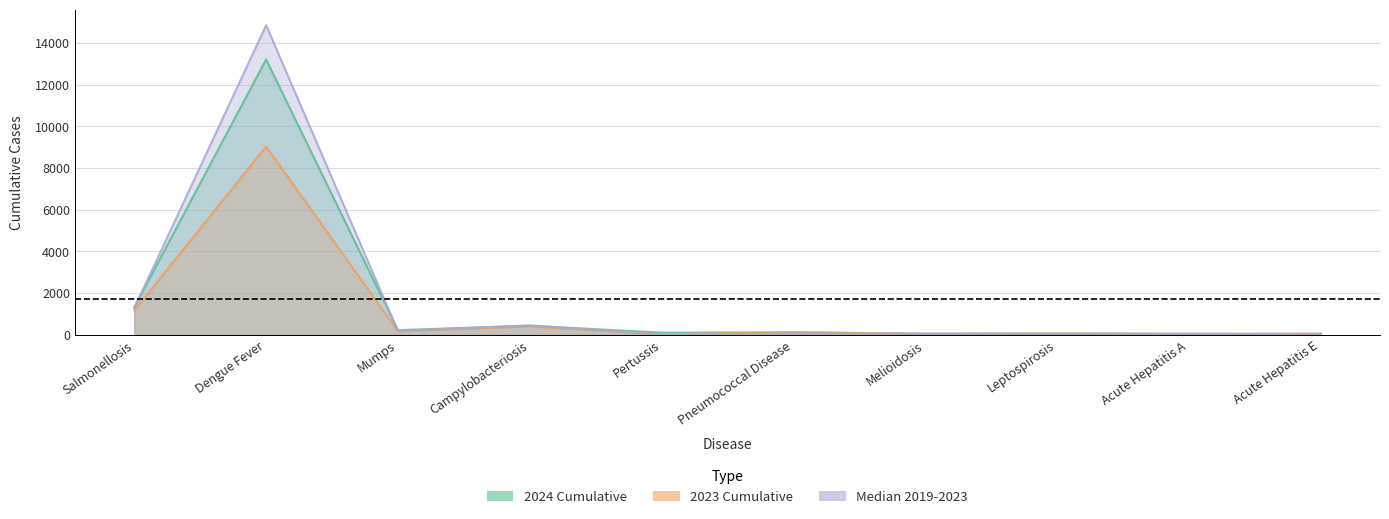

What are all the series names shown in the legend?

2024 Cumulative, 2023 Cumulative, Median 2019-2023